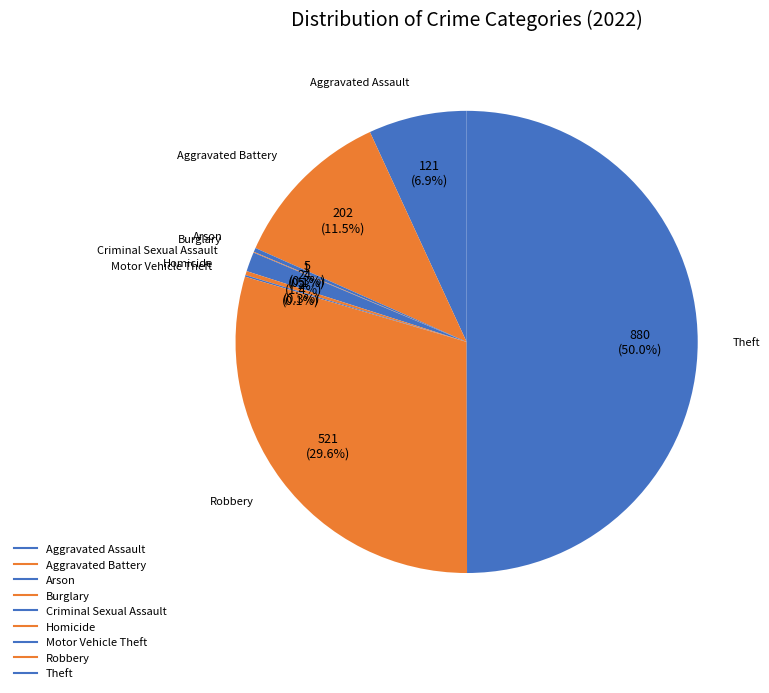

Rank the categories by value from lowest to highest.

Burglary, Motor Vehicle Theft, Arson, Homicide, Criminal Sexual Assault, Aggravated Assault, Aggravated Battery, Robbery, Theft